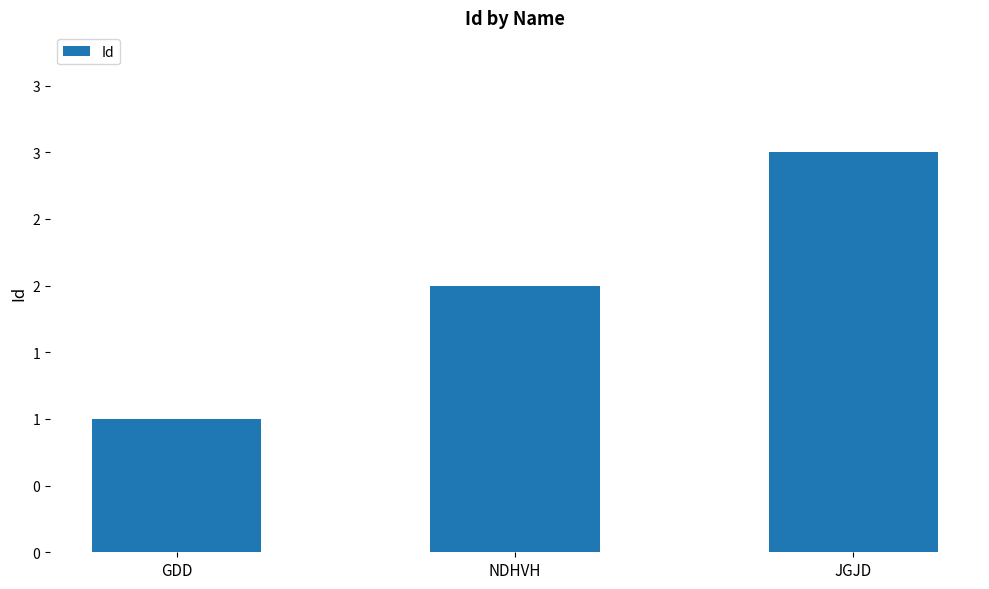

At which label is the value closest to 2?

NDHVH